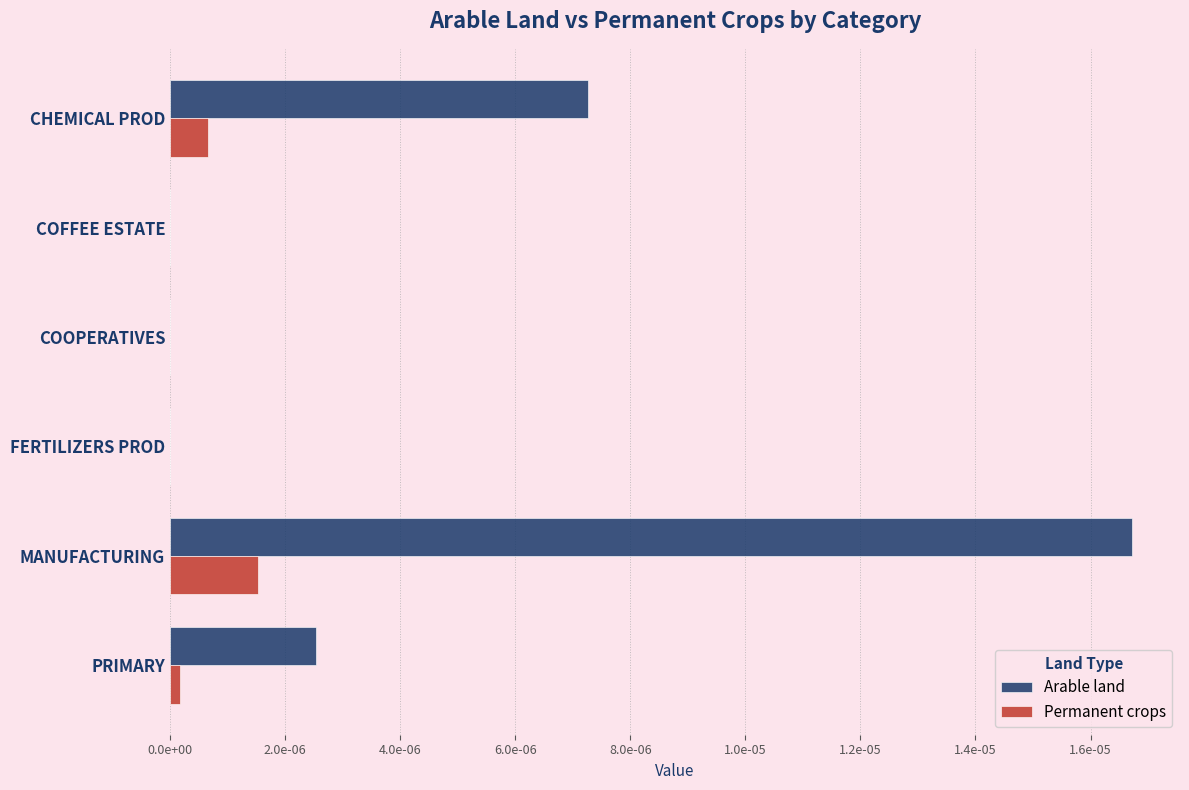

What are all the series names shown in the legend?

Arable land, Permanent crops